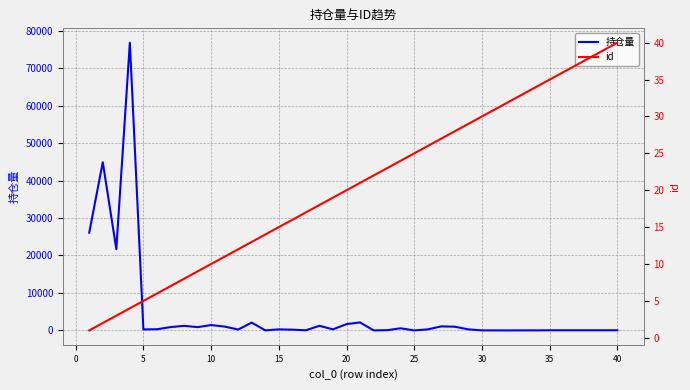

Is the value of id at 32 greater than the value of 持仓量 at 25?

No